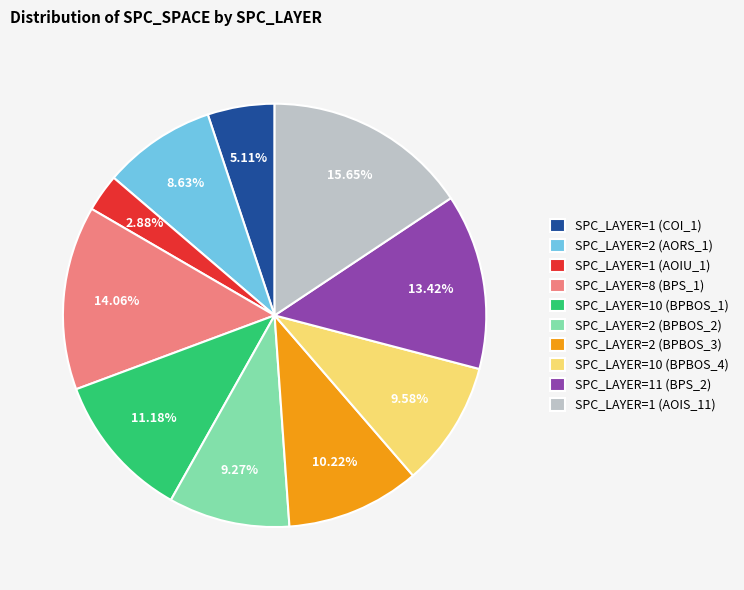

Is there a majority slice in this chart?

No